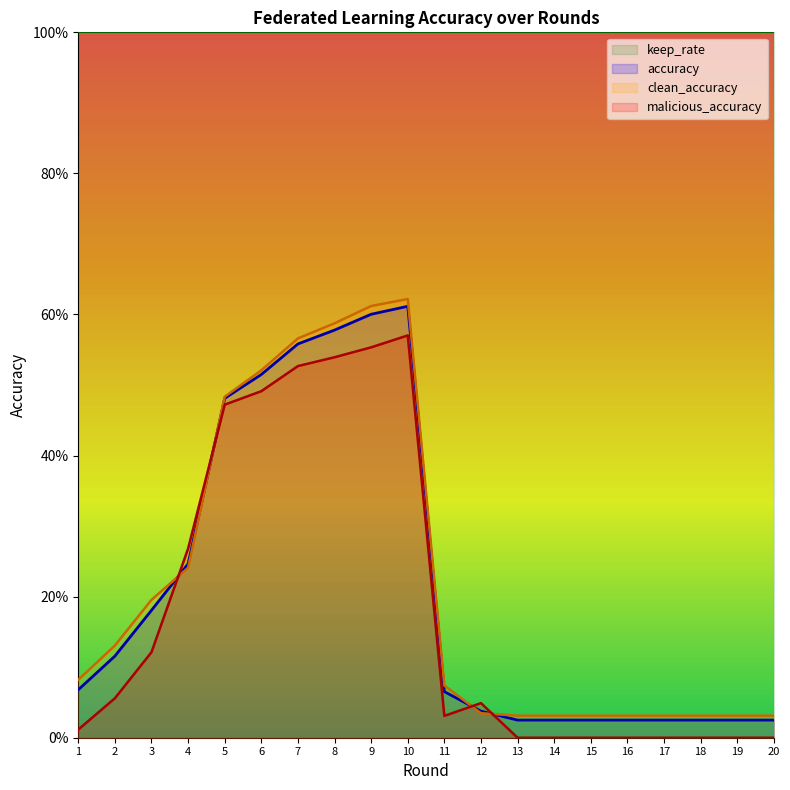

What is the sum of all malicious_accuracy values?

3.7